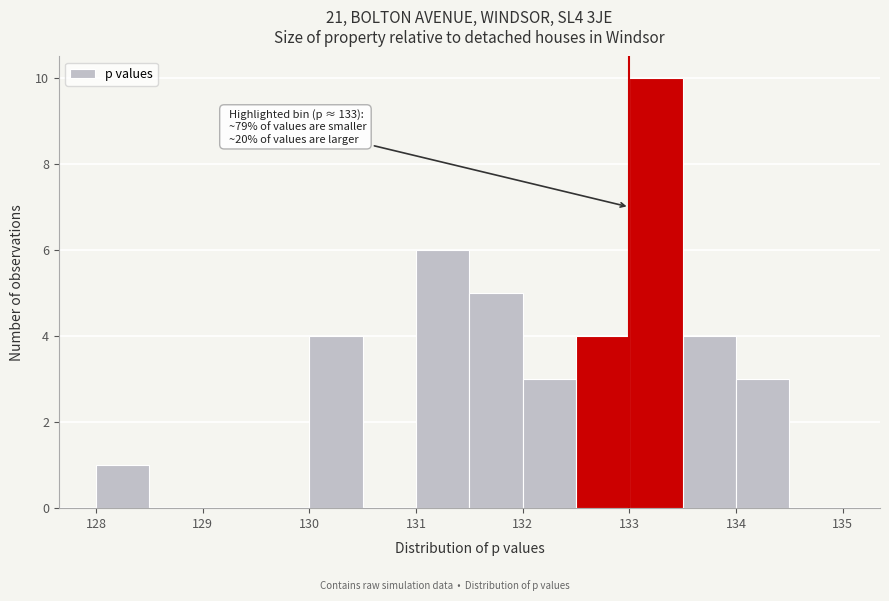

Over which range of the x-axis is the bar tallest?

133.0 to 133.5